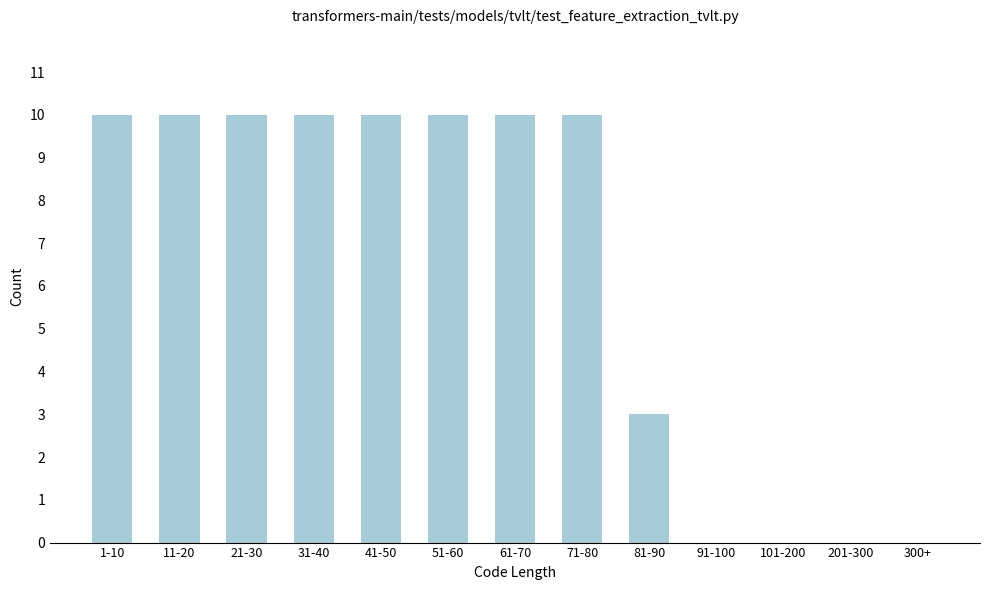

Reading right to left, list all the values displayed in this chart.

300+=0	201-300=0	101-200=0	91-100=0	81-90=3	71-80=10	61-70=10	51-60=10	41-50=10	31-40=10	21-30=10	11-20=10	1-10=10